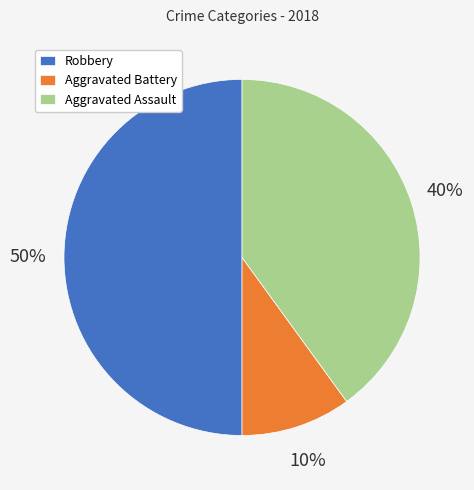

What is the smallest slice in the pie chart?

Aggravated Battery